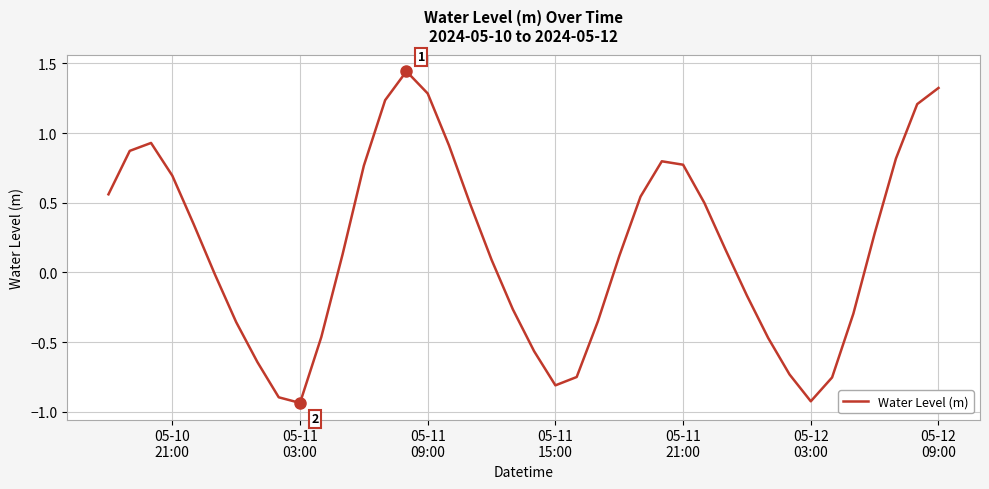

Is this an area chart (filled region under the line)?

No